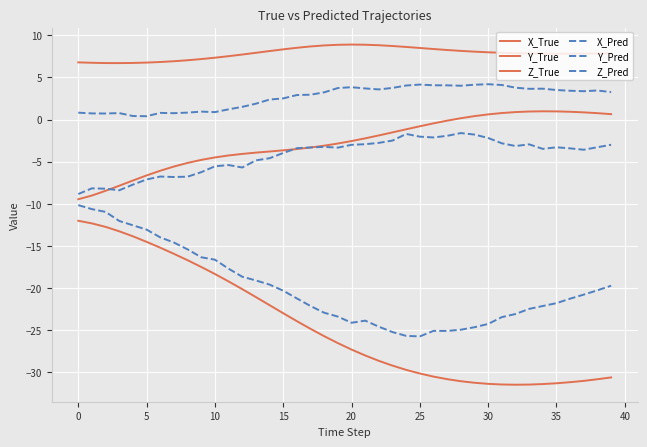

What is the difference between the second highest and minimum values in the Z_Pred series?

7.1